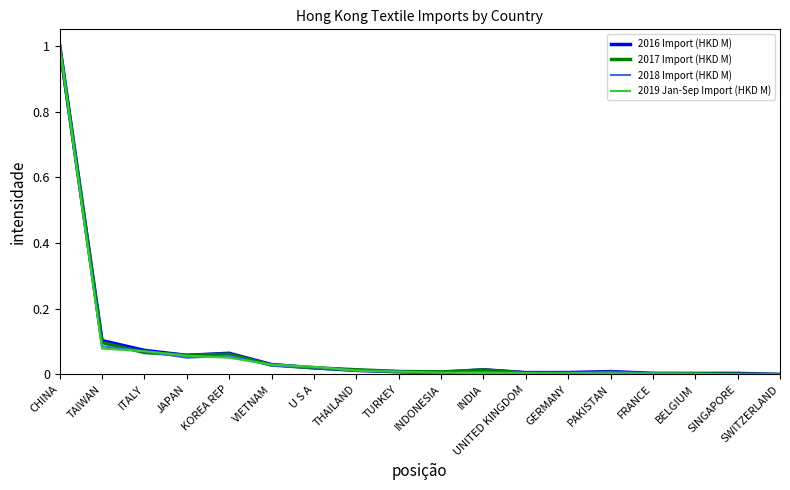

What is the sum of all 2018 Import (HKD M) values?

1.4